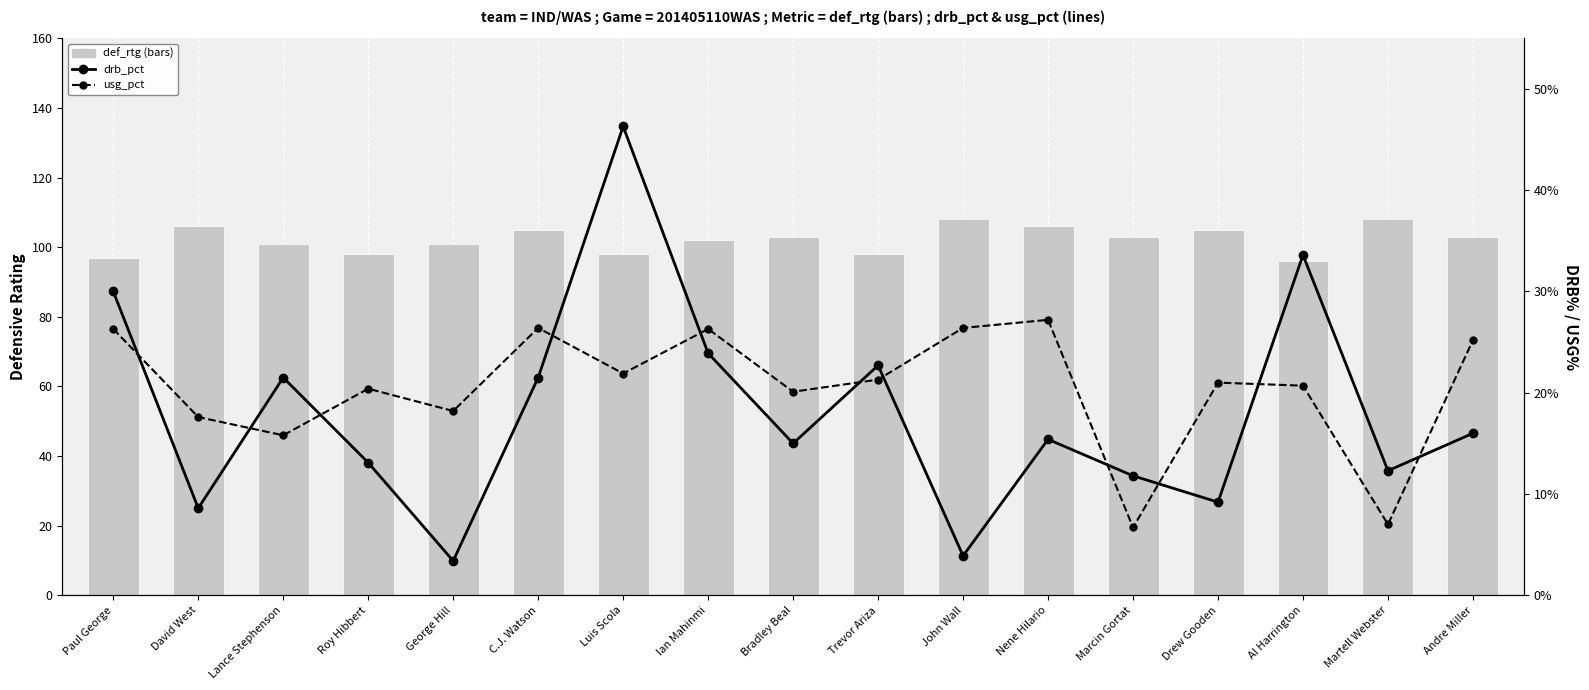

What is the label of the 15th bar from the right?

Lance Stephenson